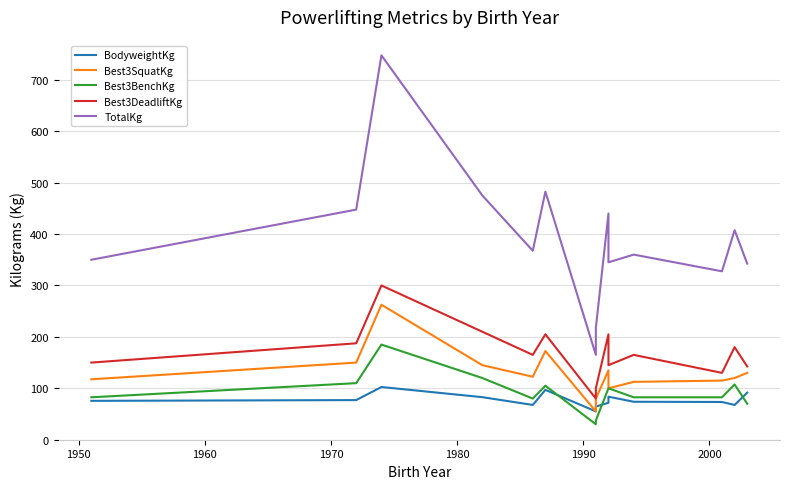

What are all the series names shown in the legend?

BodyweightKg, Best3SquatKg, Best3BenchKg, Best3DeadliftKg, TotalKg